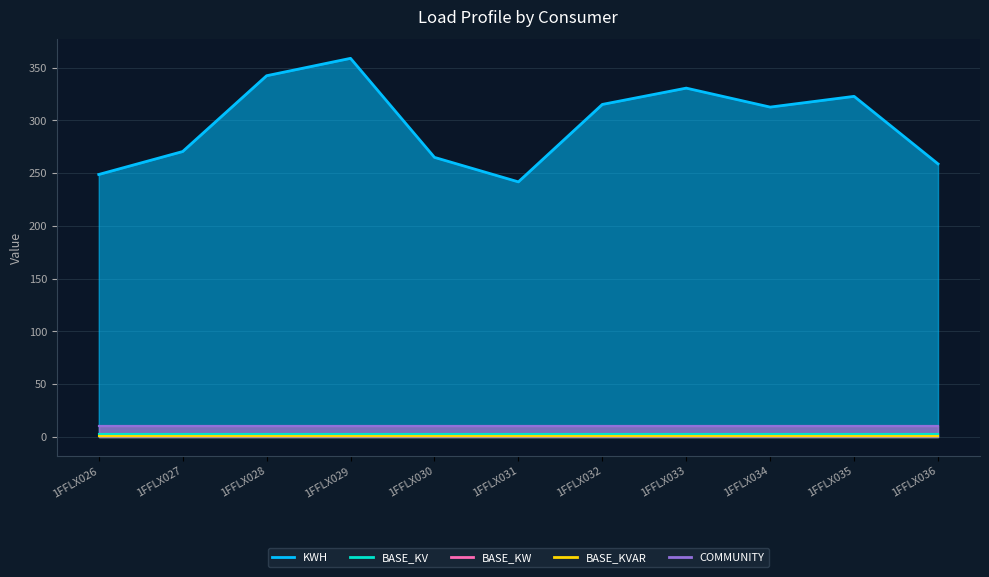

List the series in order of their peak value, lowest first.

BASE_KVAR, BASE_KV, BASE_KW, COMMUNITY, KWH